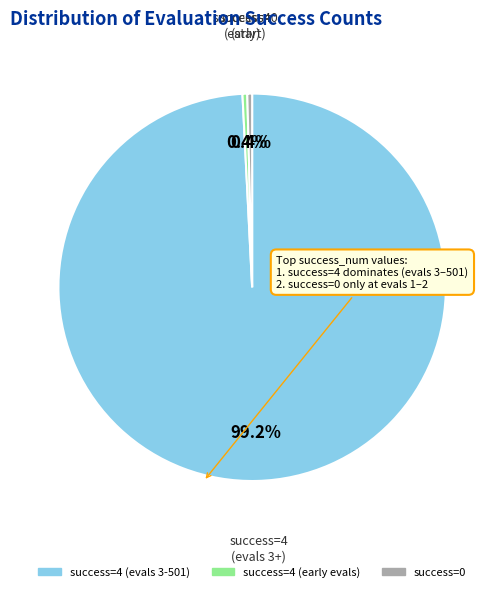

Combined, what portion of the pie is success=4 (evals 3-501) and success=4 (early evals)?

99.6%